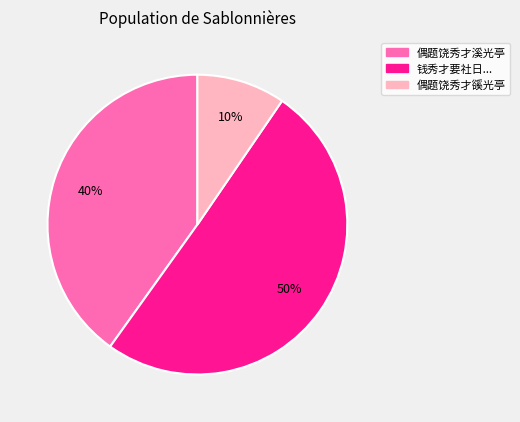

To the nearest percent, what is the average slice percentage?

33%